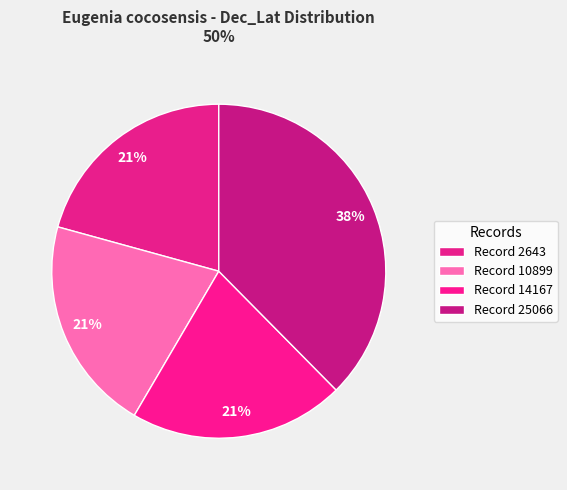

Count the number of slices in the pie.

4